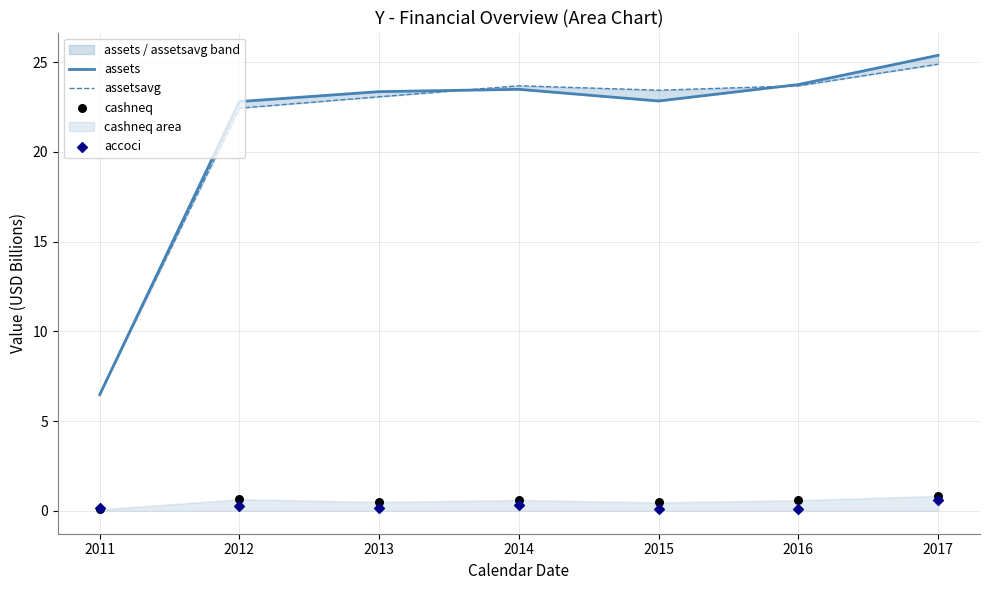

At which category is the sum across all series the highest?

2017